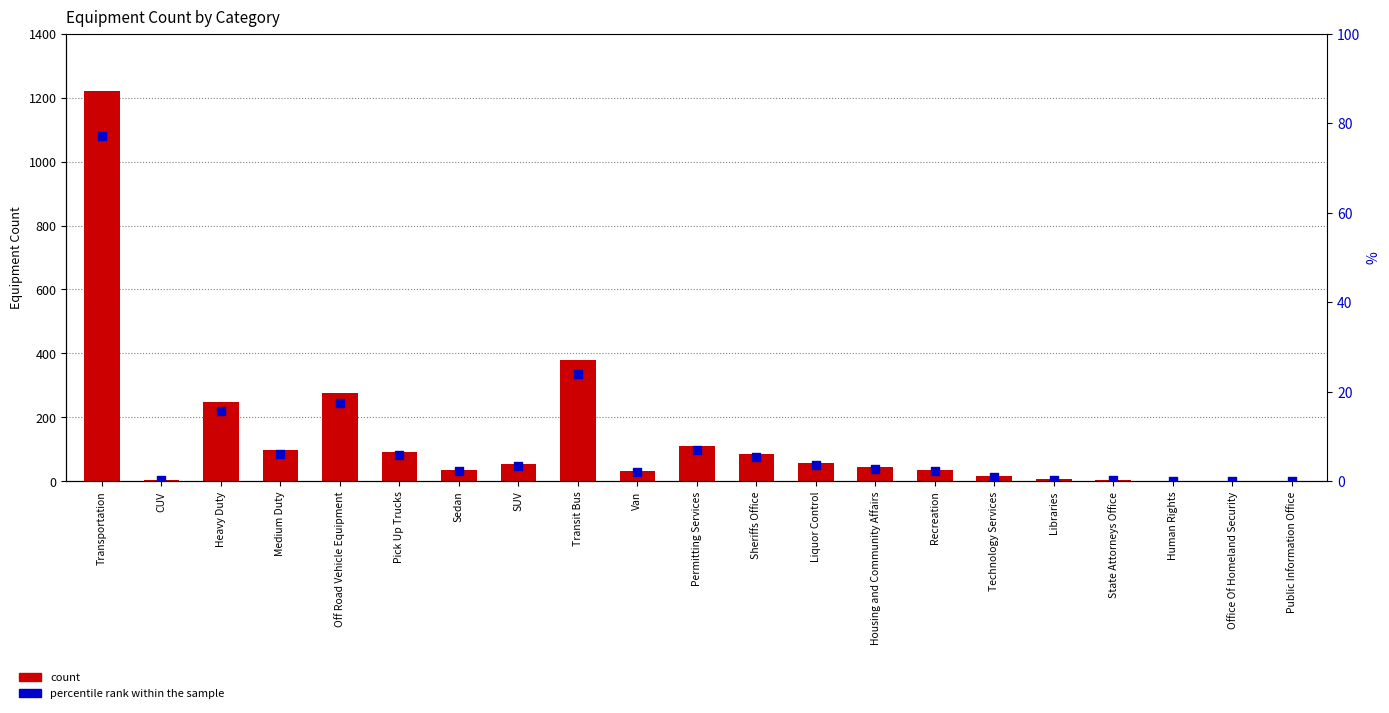

Which series reaches the minimum Y coordinate?

percentile rank within the sample